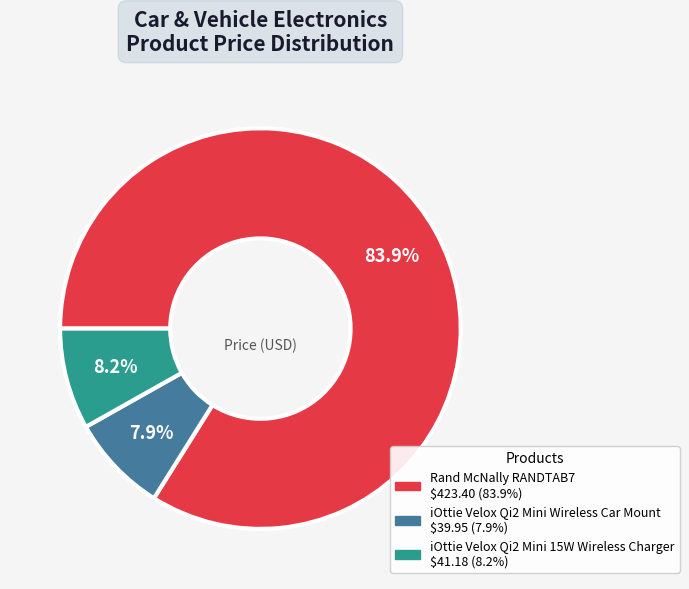

The iOttie Velox Qi2 Mini Wireless Car Mount slice represents 1% of the pie. True or false?

False